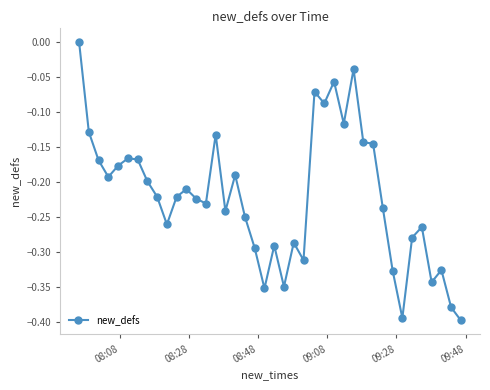

Count the number of data series in this chart.

1